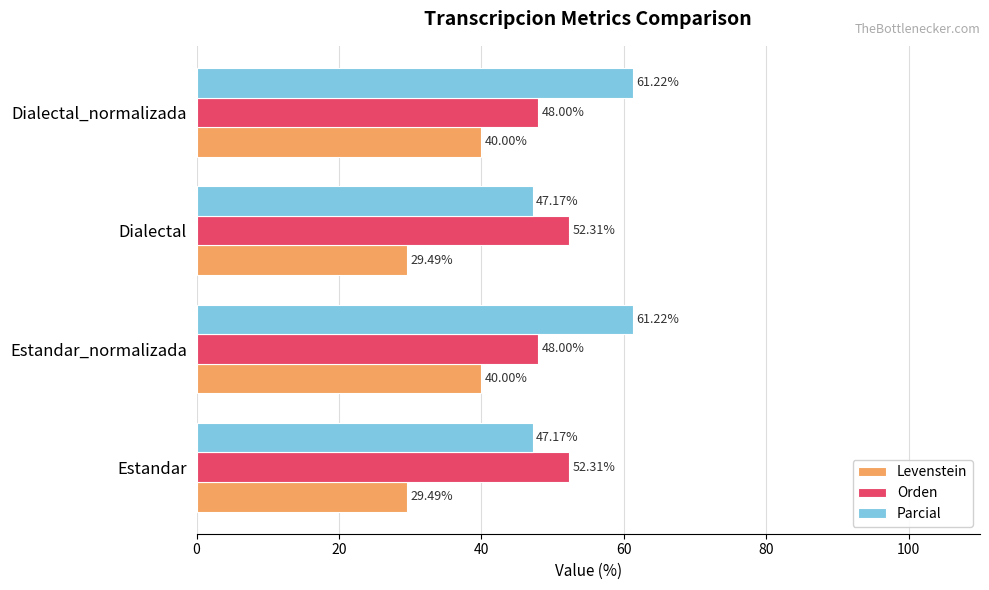

What is the maximum value shown in the chart?

61.2